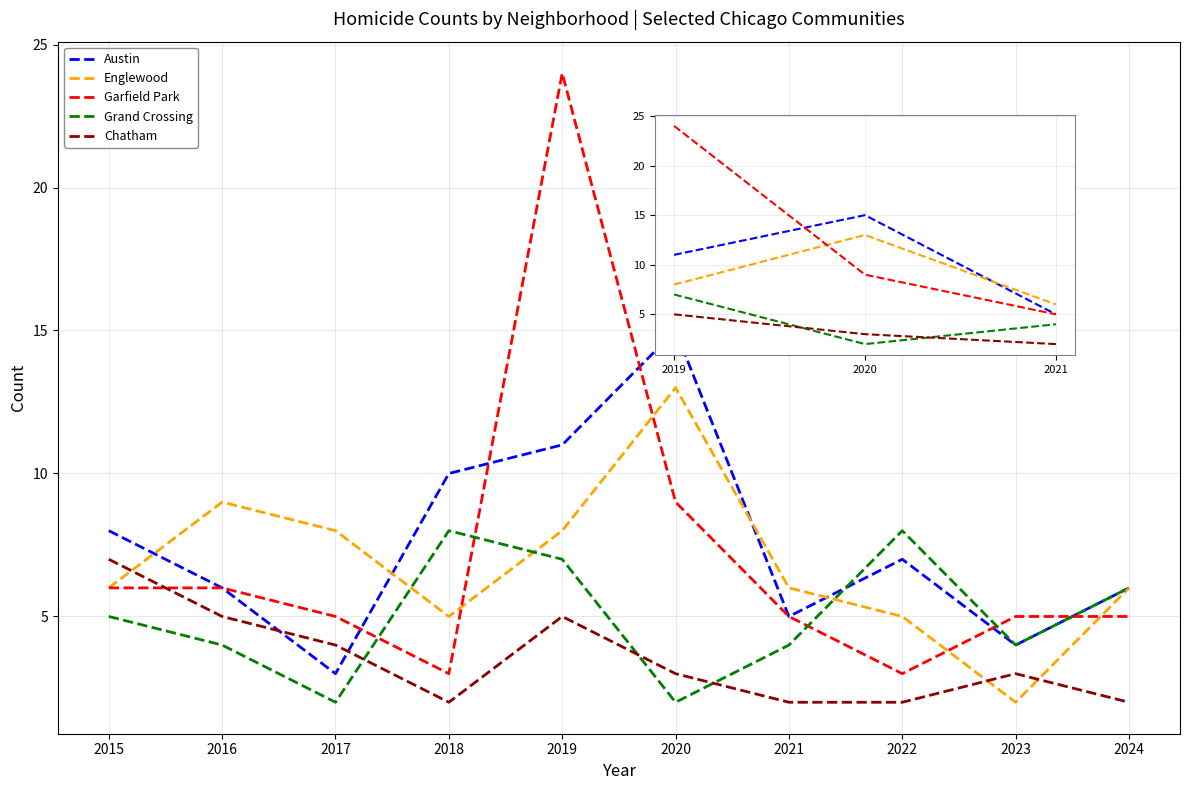

The value of Grand Crossing at 2019 is 3. True or false?

False